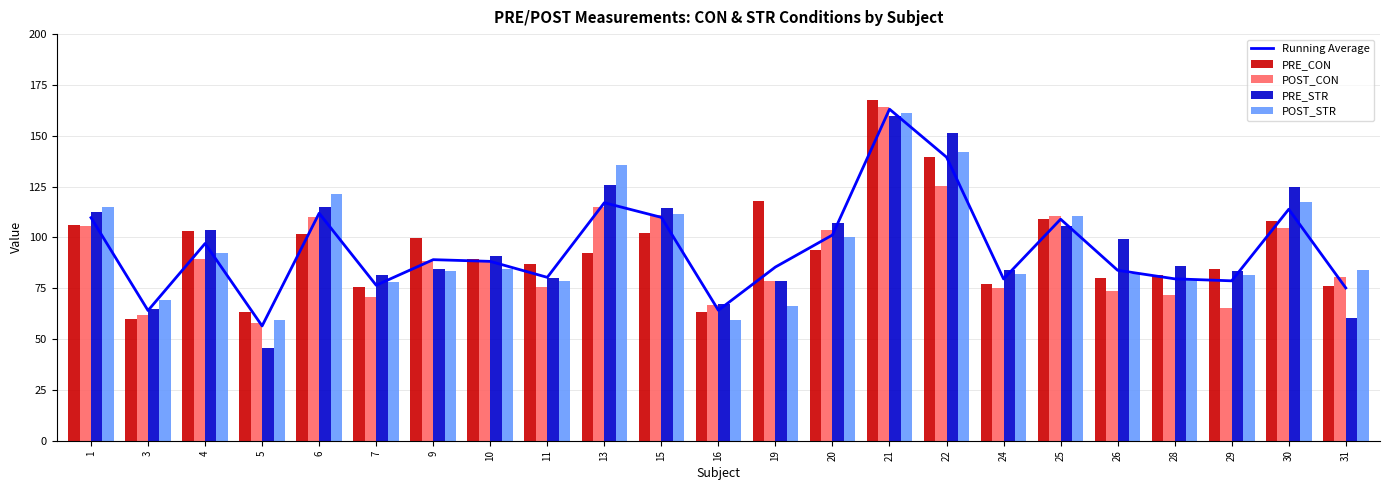

Read the POST_STR value at 25.

110.6